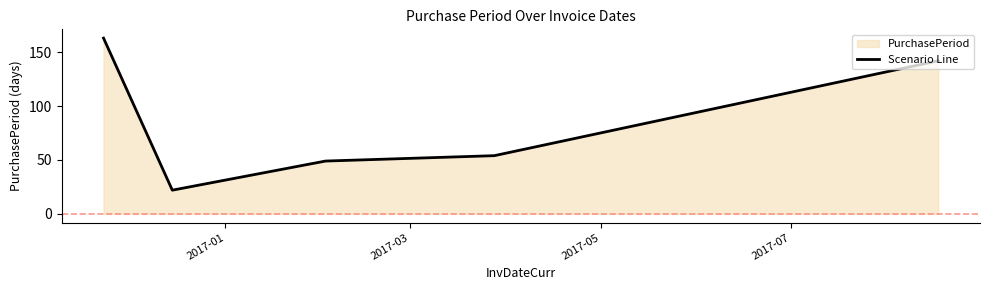

True or false: the data has more than 2 interior local peaks.

False